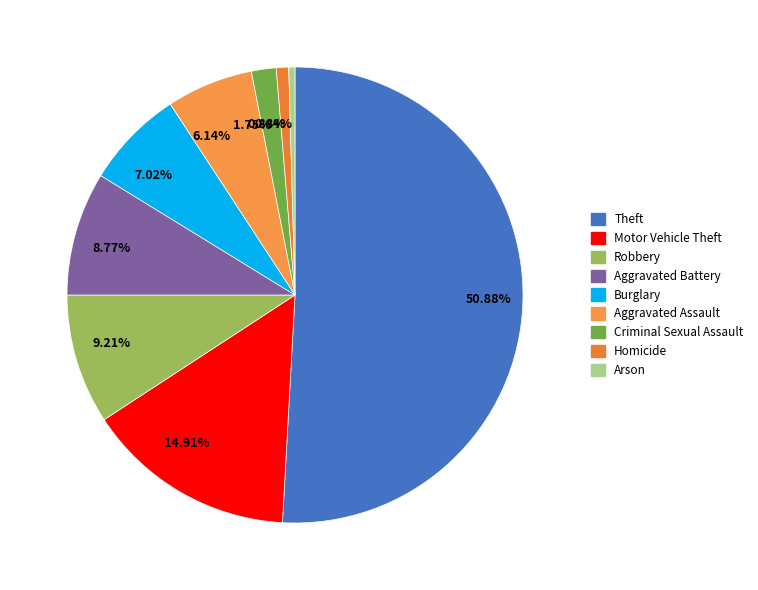

Does Theft account for over 50% of the chart?

Yes